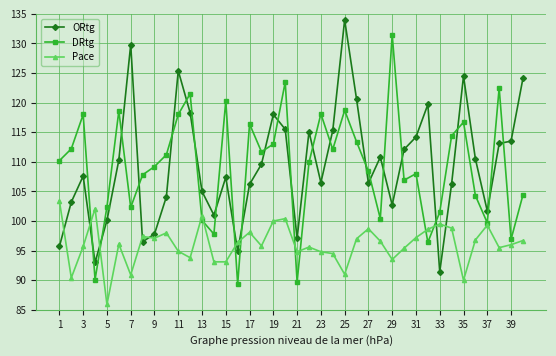

What is the value of the Pace point at the 27th from the left?

98.7